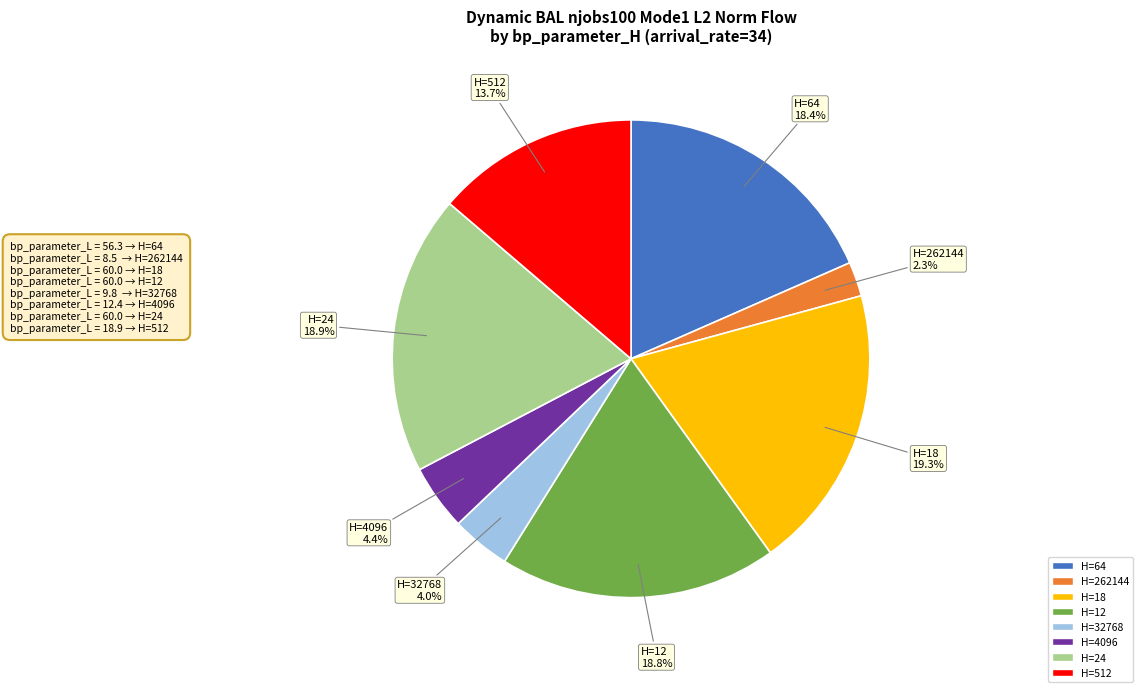

Is there any slice that represents more than half of the pie?

No